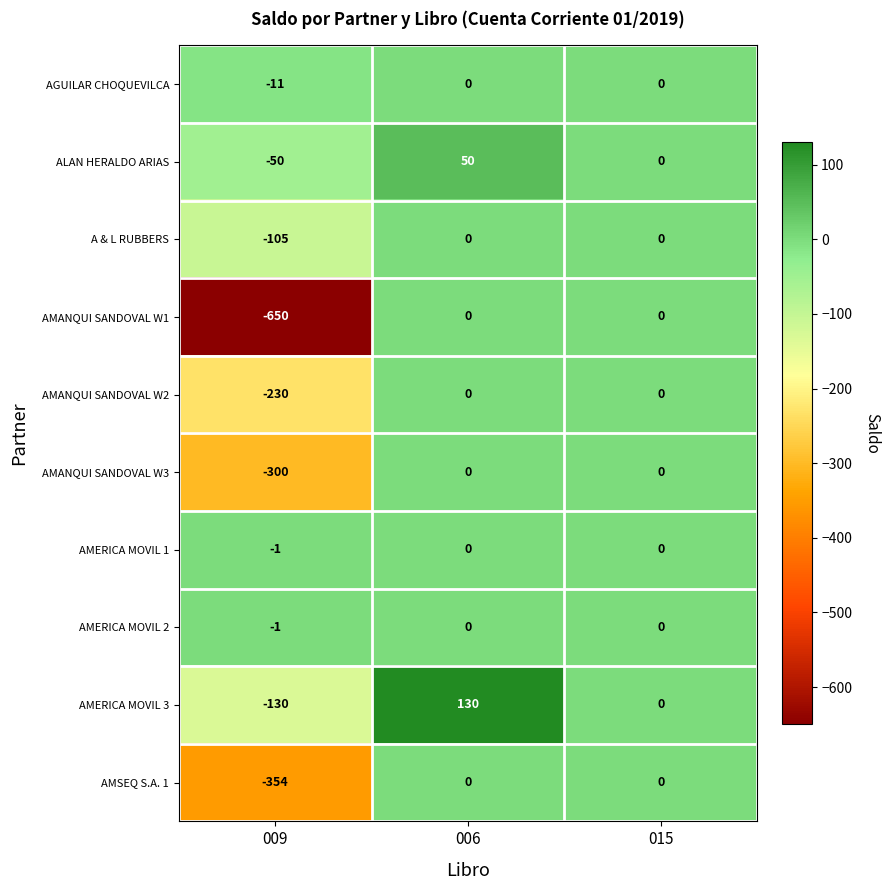

Where does the AMERICA MOVIL 3 series first go above 0?

006